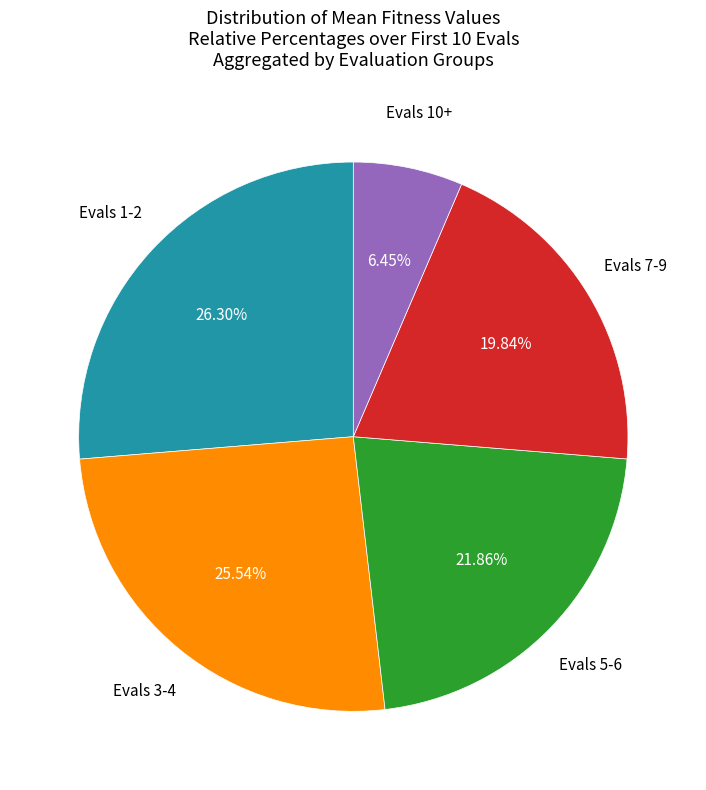

Does any single category account for the majority?

No